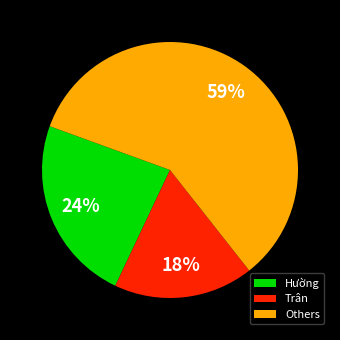

What is the majority slice?

Others